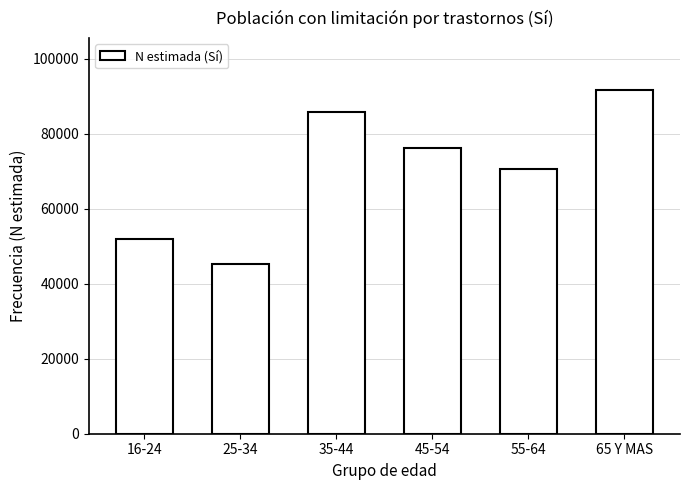

Reading right to left, extract all data points from this chart.

65 Y MAS=91704	55-64=70643	45-54=76221	35-44=85661	25-34=45160	16-24=51979